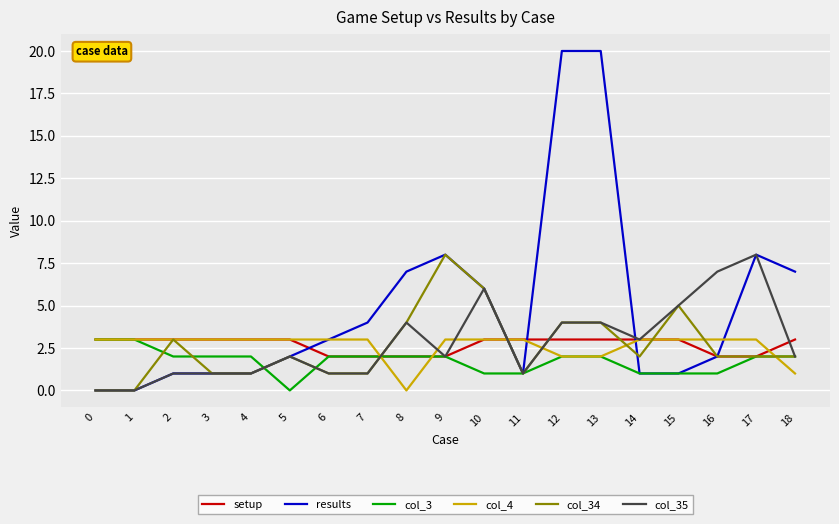

What is the difference between the highest and lowest values at 18?

6